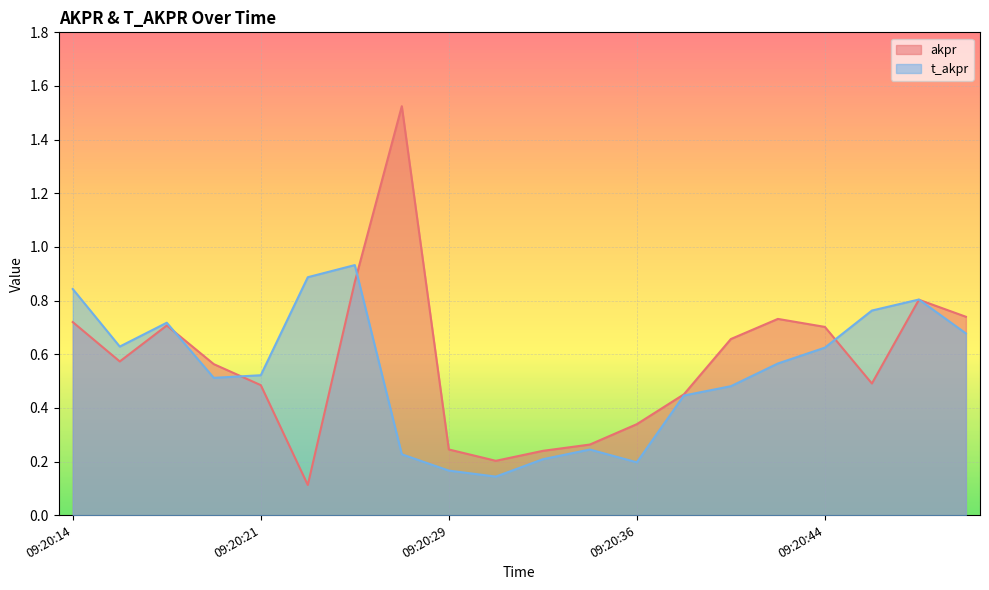

The t_akpr series shows 1.6 at 09:20:23. True or false?

False